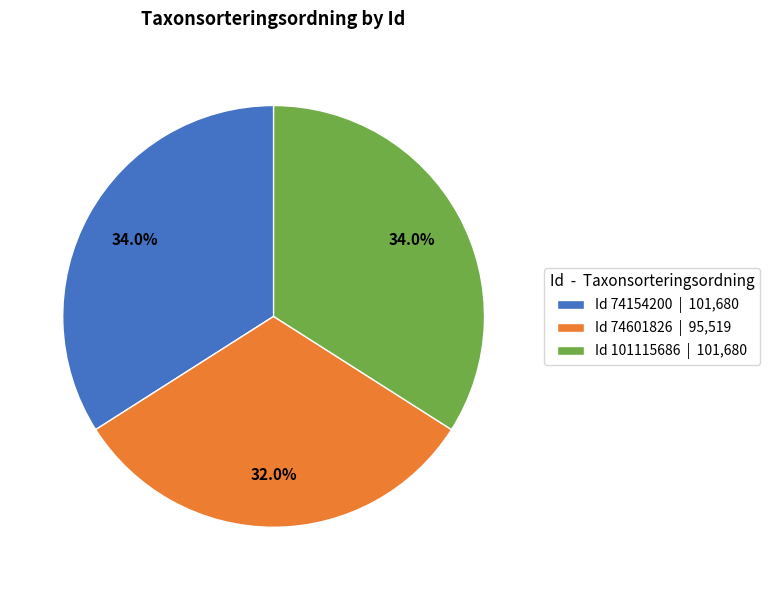

Which category has the smallest portion of the pie?

Id 74601826 | 95,519